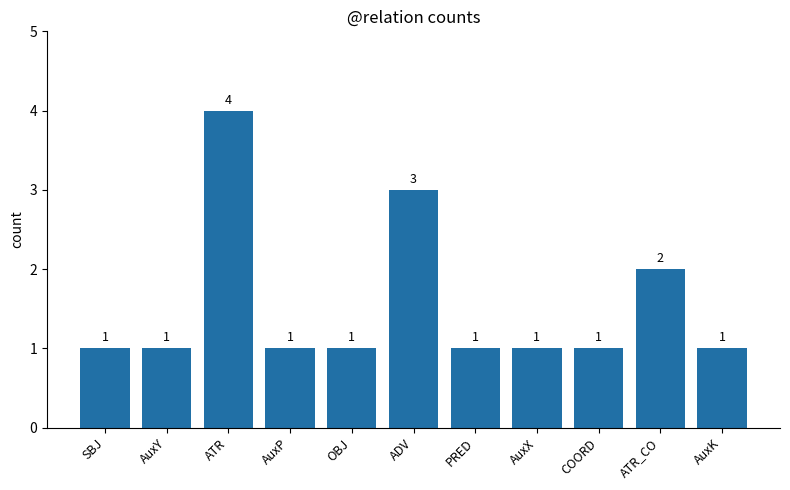

At which label is the value closest to 2?

ATR_CO